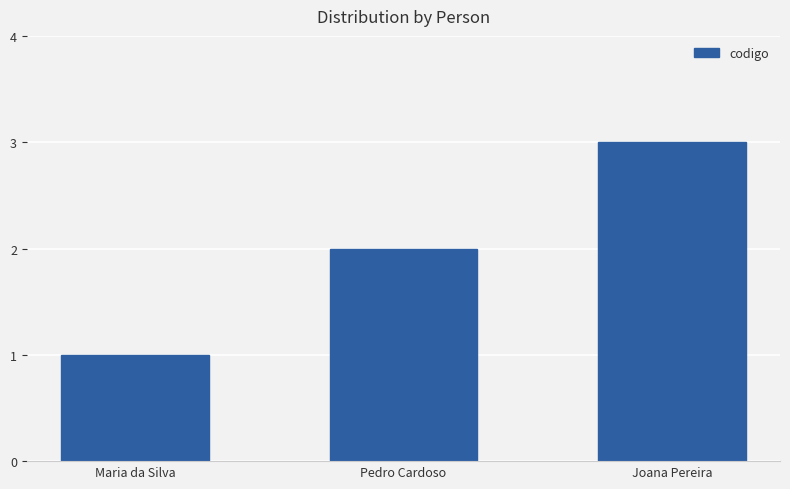

Is it true that the value at Joana Pereira is 3?

True